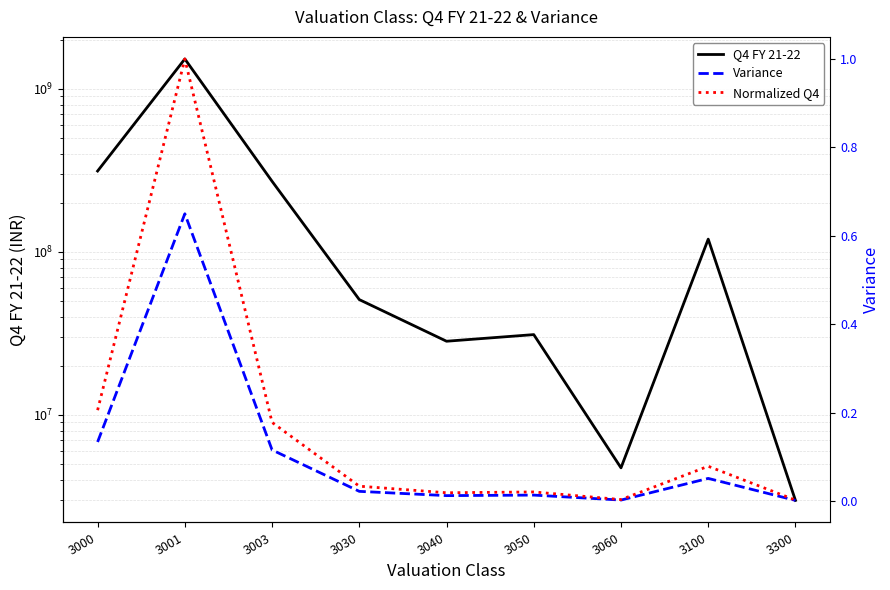

The Variance series shows 0.4 at 3001. True or false?

False